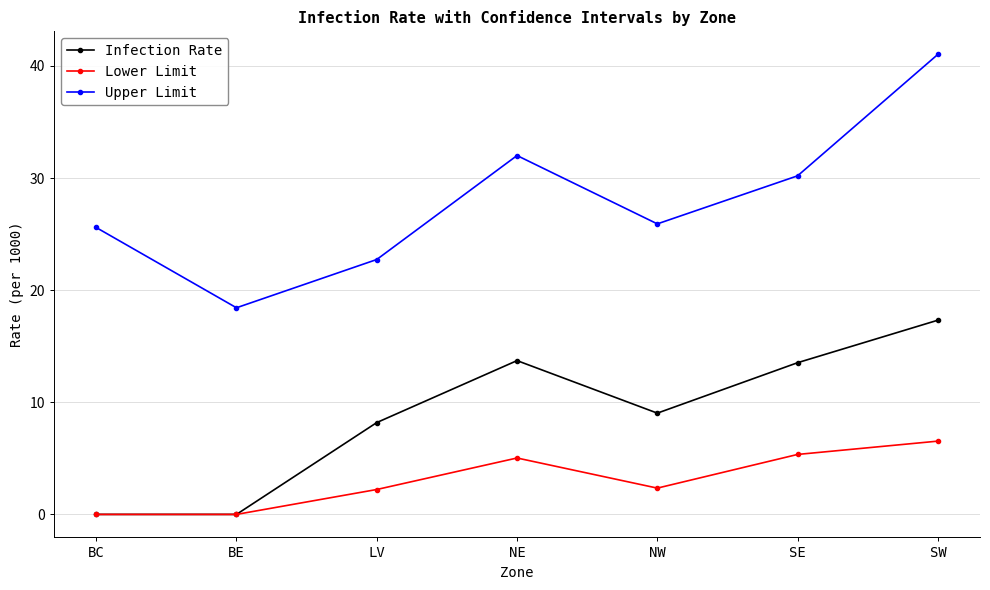

What is the spread (max minus min) of values at NW?

23.6